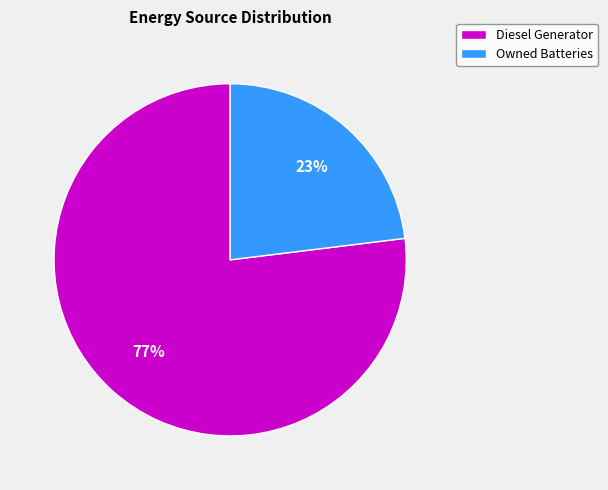

To the nearest percent, what portion does Diesel Generator represent?

77%